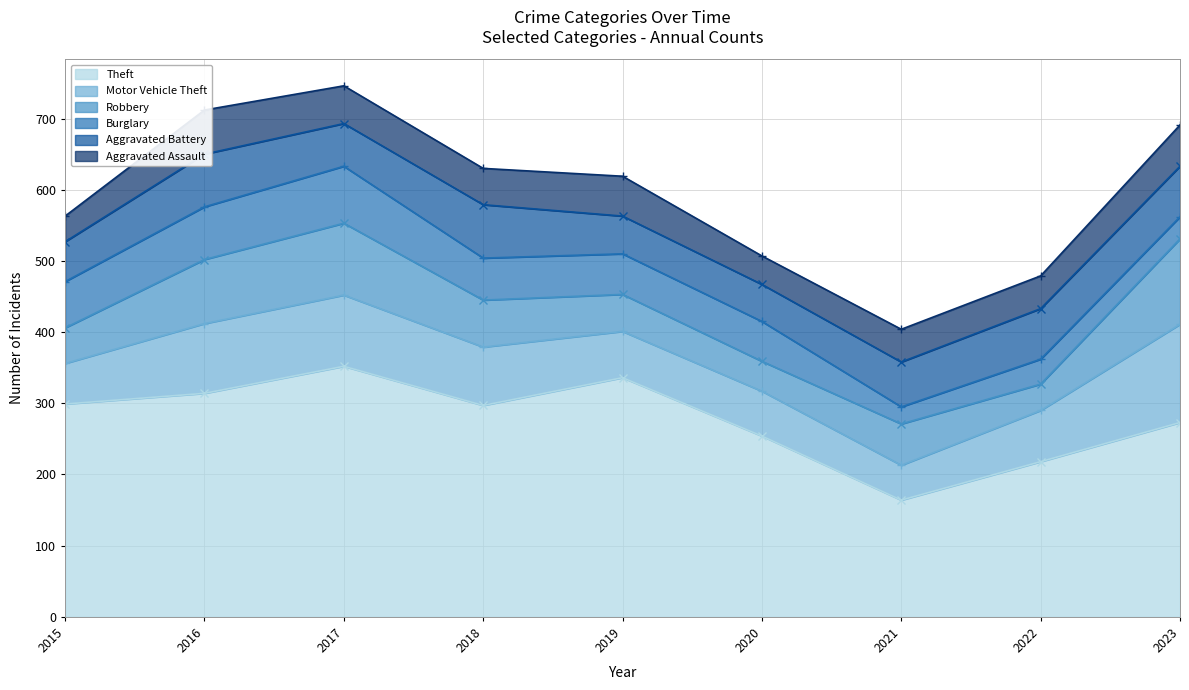

What is the difference between the maximum and second lowest values in the Motor Vehicle Theft series?

81